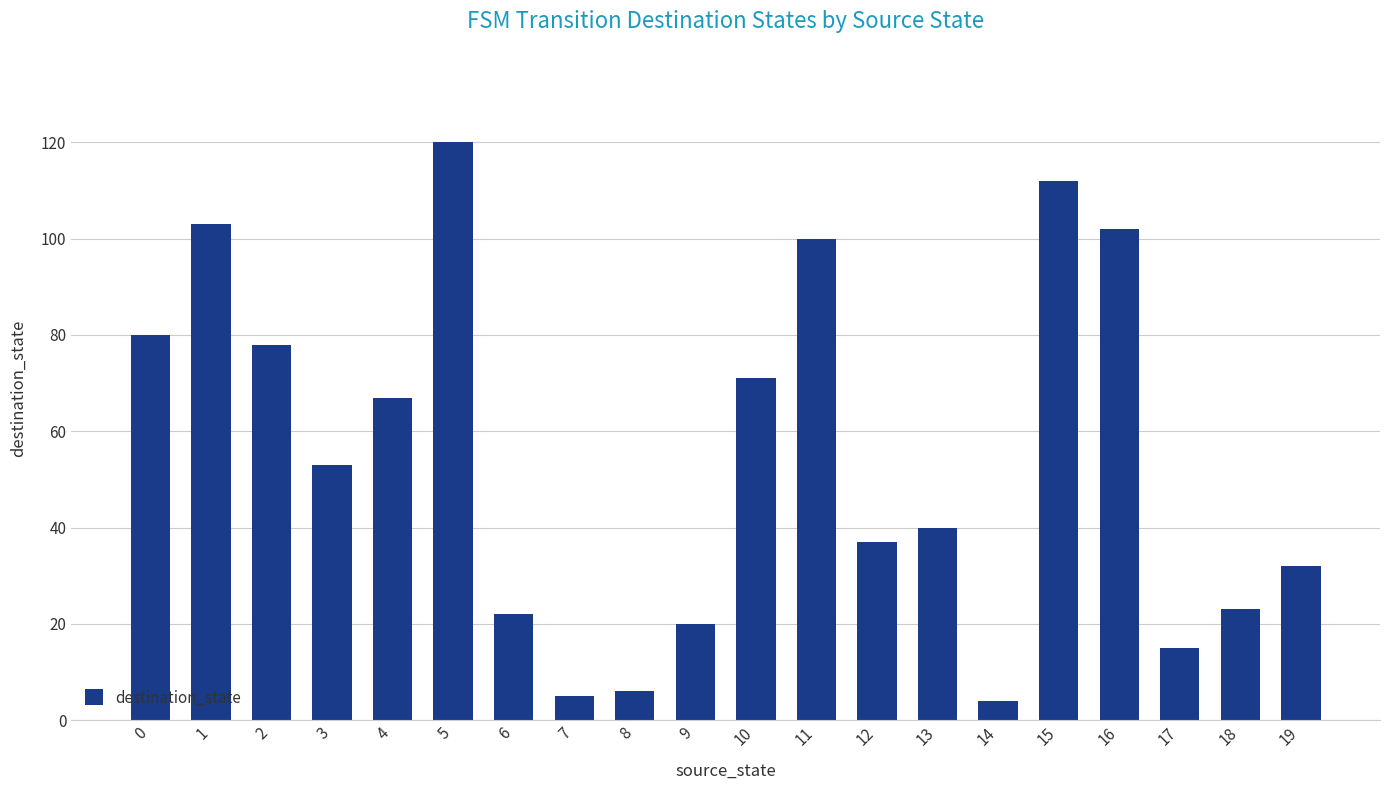

What is the difference between the maximum and minimum values?

116